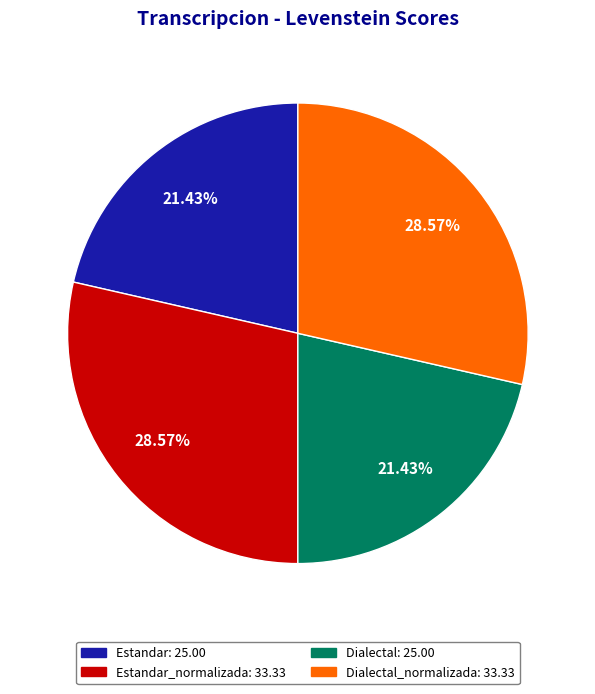

Does any single category account for the majority?

No